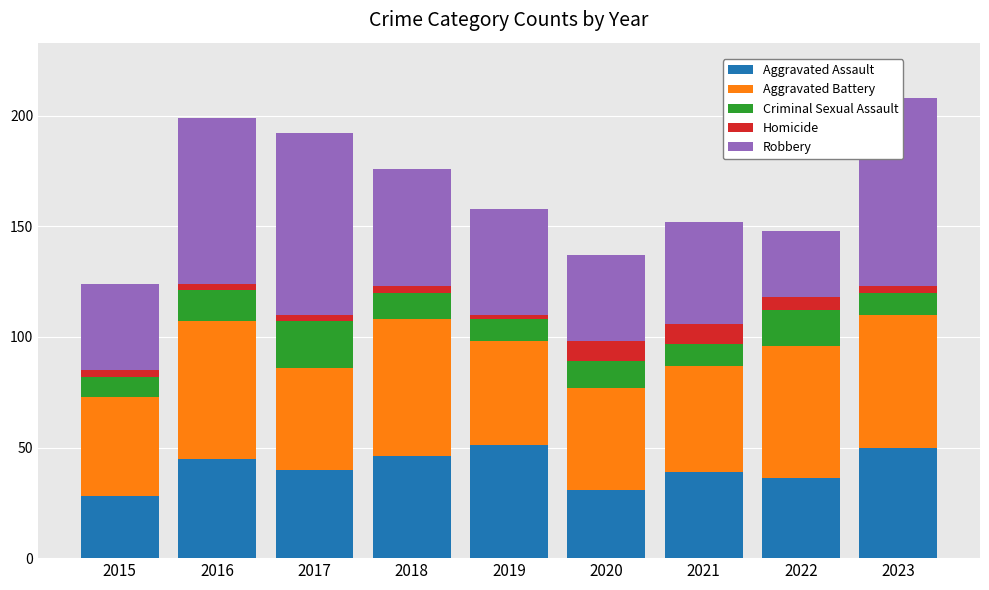

Which series has the largest range (max minus min)?

Robbery